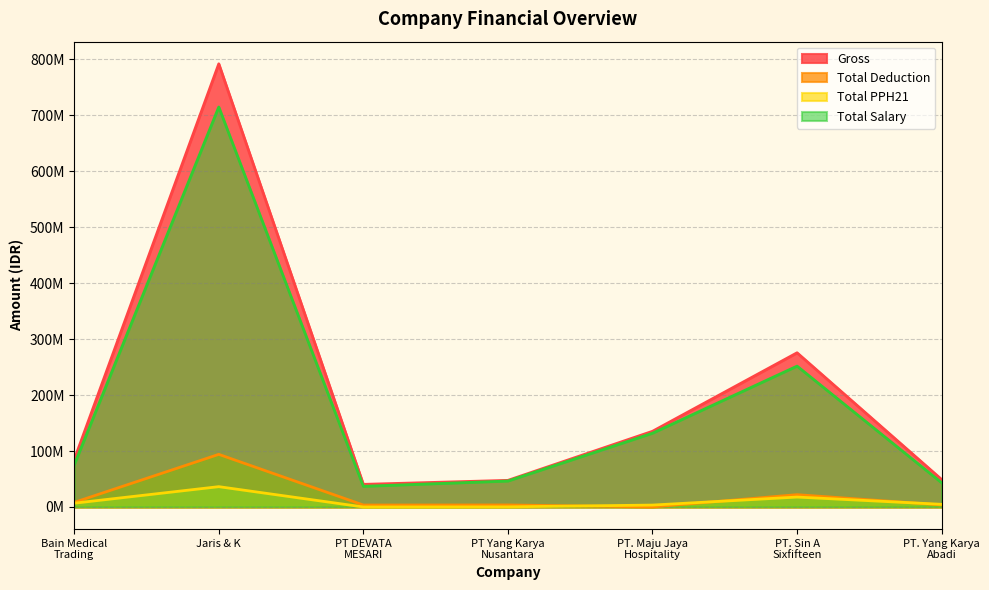

Reading left to right, what are all the values shown in this chart?

Gross: 84262770.0	791935539.0	40400000.0	47554545.0	135224200.0	275550192.0	49073273.0
Total Deduction: 8147967.0	94003808.5	3470000.0	3615016.0	0.0	21985550.8	3644510.0
Total PPH21: 6739032.5	36293339.8	0.0	189794.2	3380605.0	17709450.4	4734237.8
Total Salary: 75149841.0	714773888.0	36930000.0	46367385.0	131843595.0	251735622.0	43270749.0